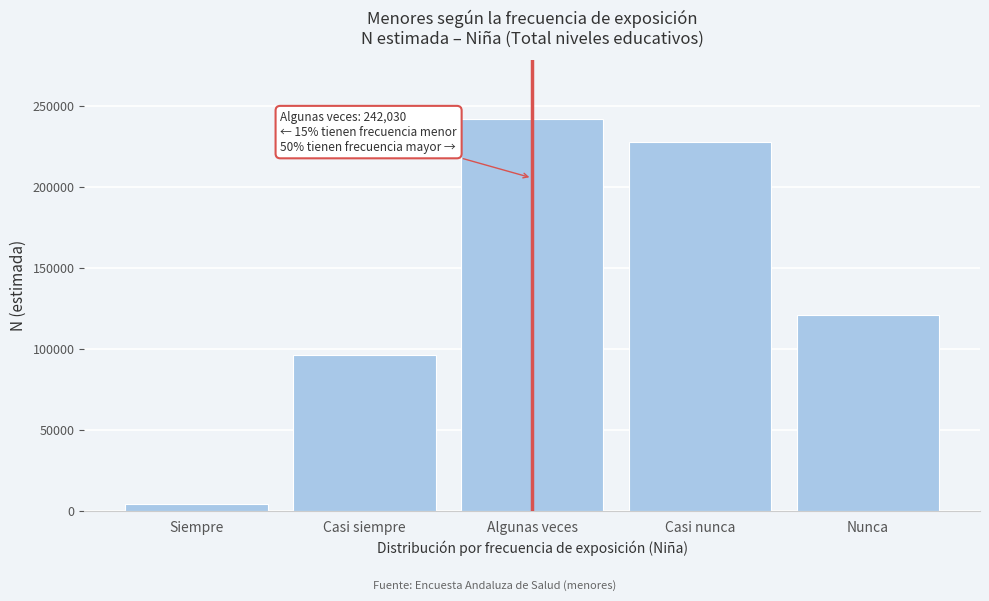

Reading left to right, extract all data points from this chart.

4158	96650	242030	227734	121097